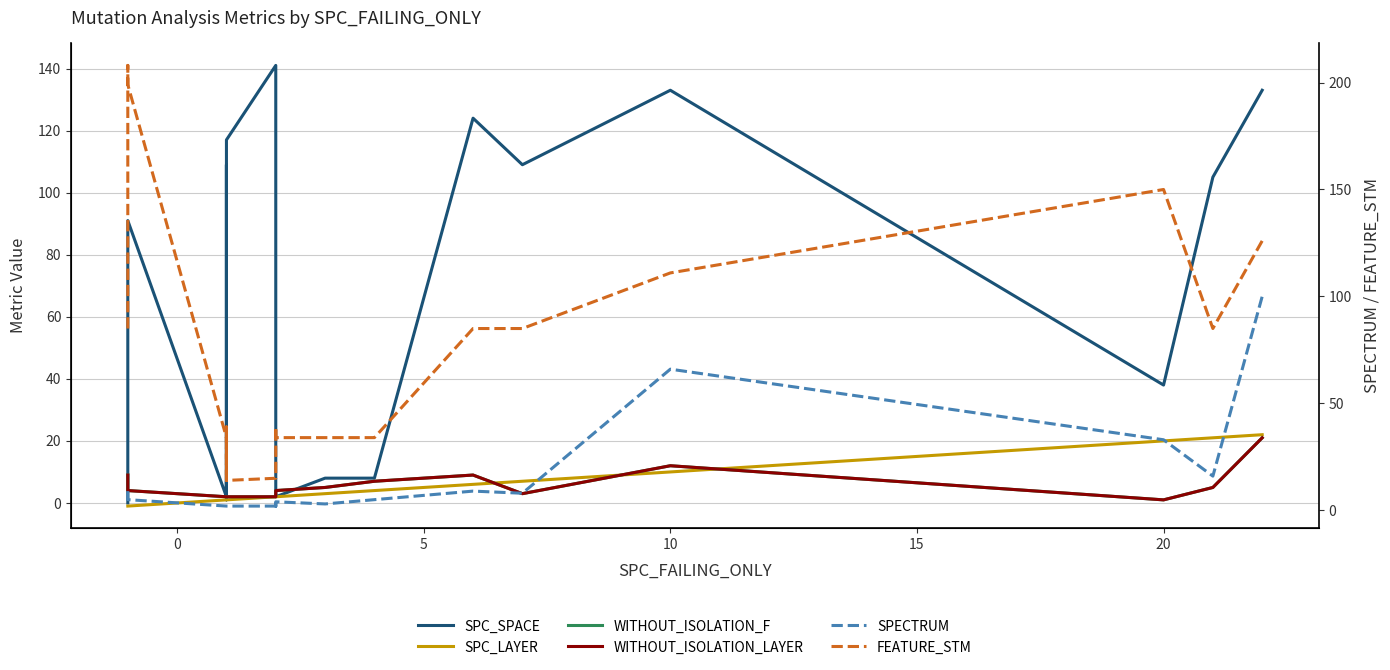

Which series has the widest spread of values?

FEATURE_STM